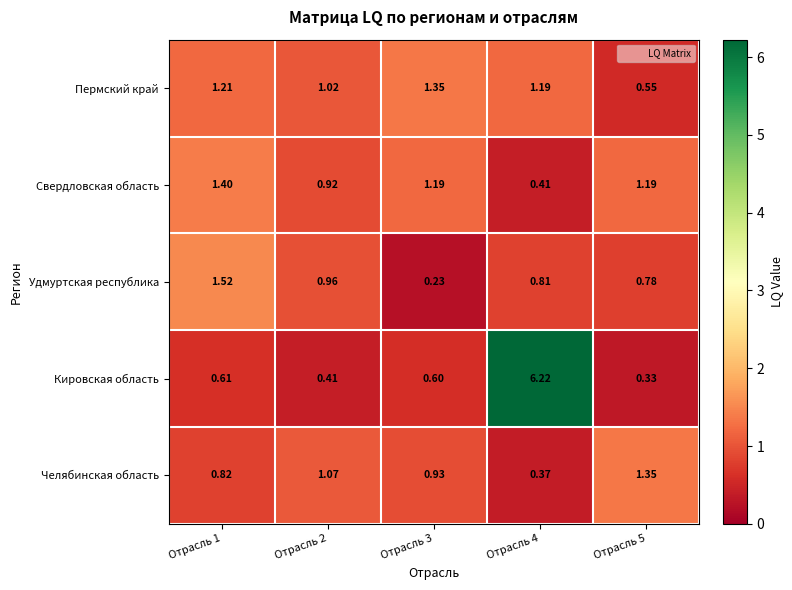

Which label corresponds to the smallest value in the chart?

Отрасль 3